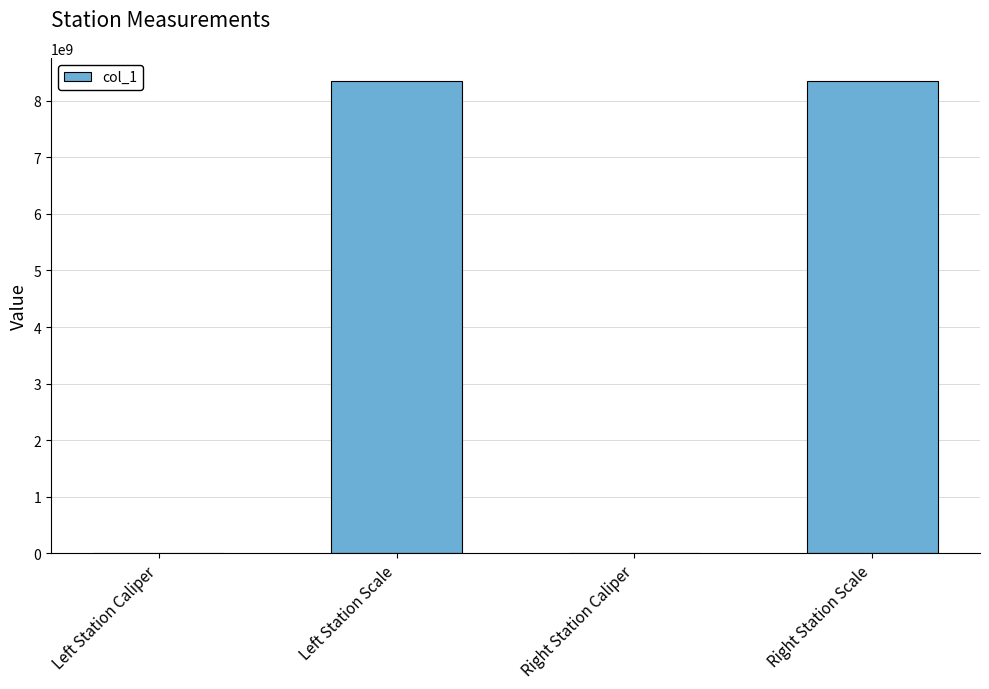

What is the sum of all values?

16680442074